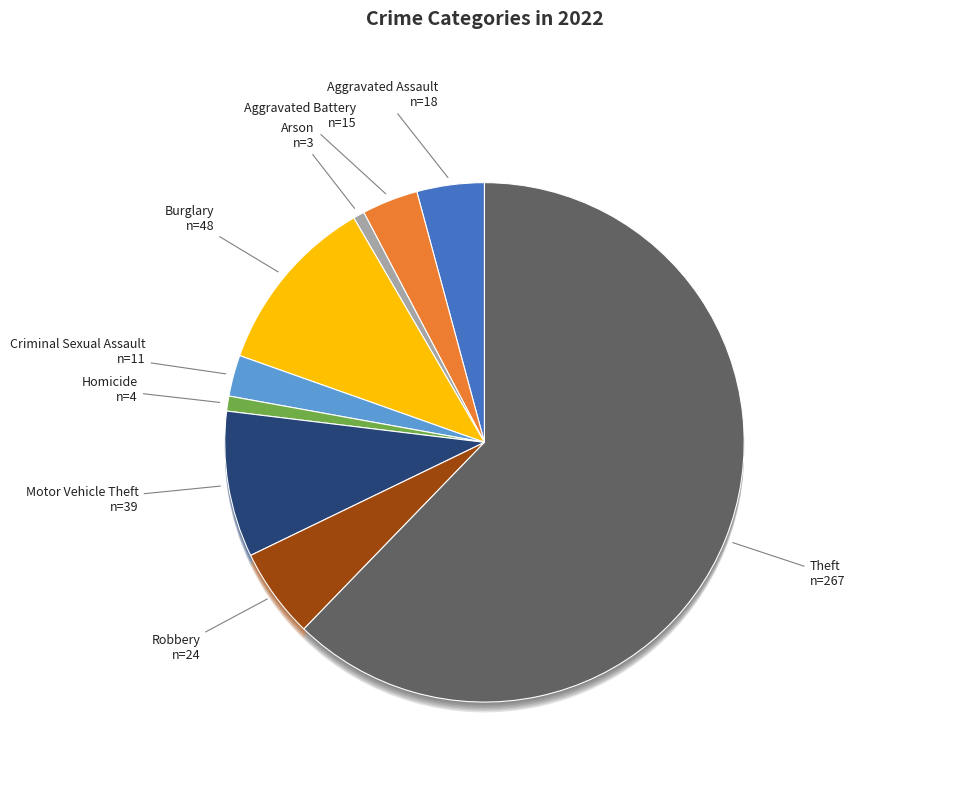

To the nearest percent, what percentage of the pie is Homicide?

1%